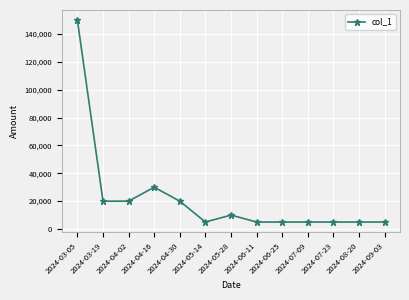

True or false: there are more than 1 points higher than both neighbors.

True